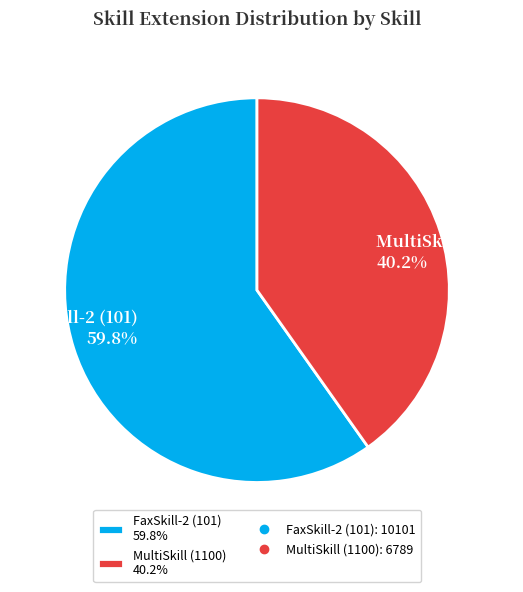

Is MultiSkill (1100) the majority of the pie?

No